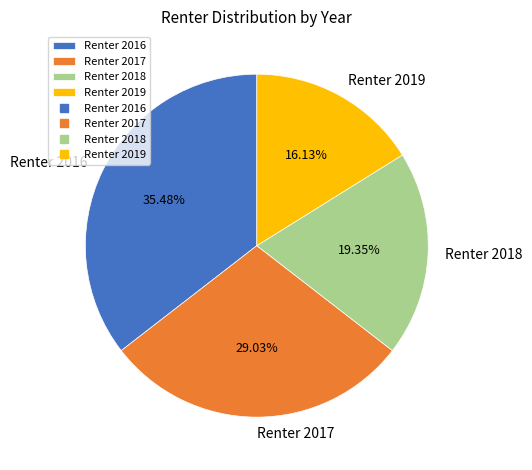

Approximately how many times larger is the value at Renter 2018 compared to Renter 2017?

0.7